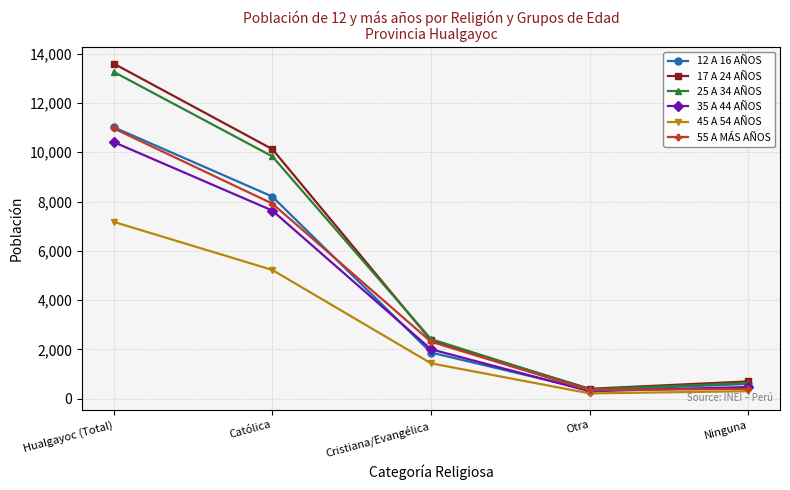

Is it true that 17 A 24 AÑOS equals 13599 at Hualgayoc (Total)?

True